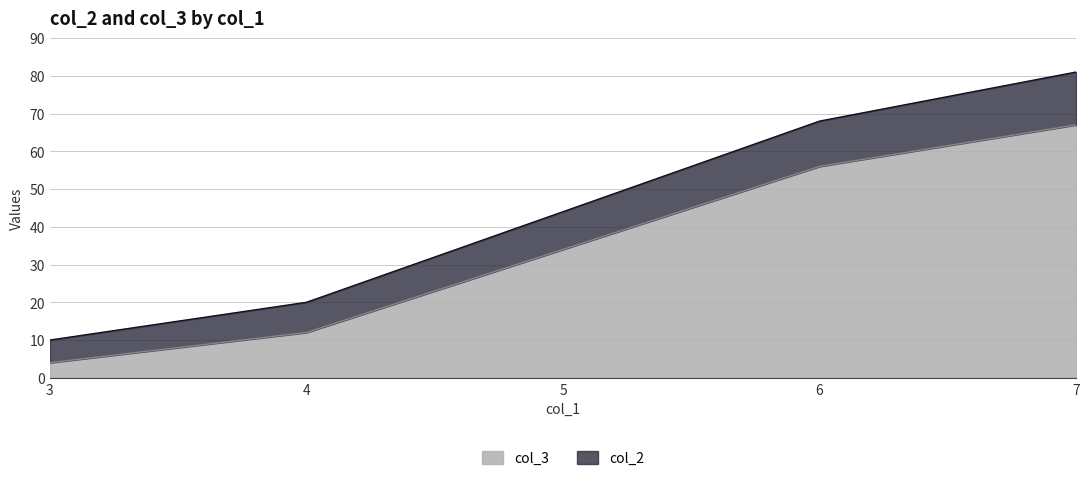

True or false: col_2 and col_3 cross at least once.

False